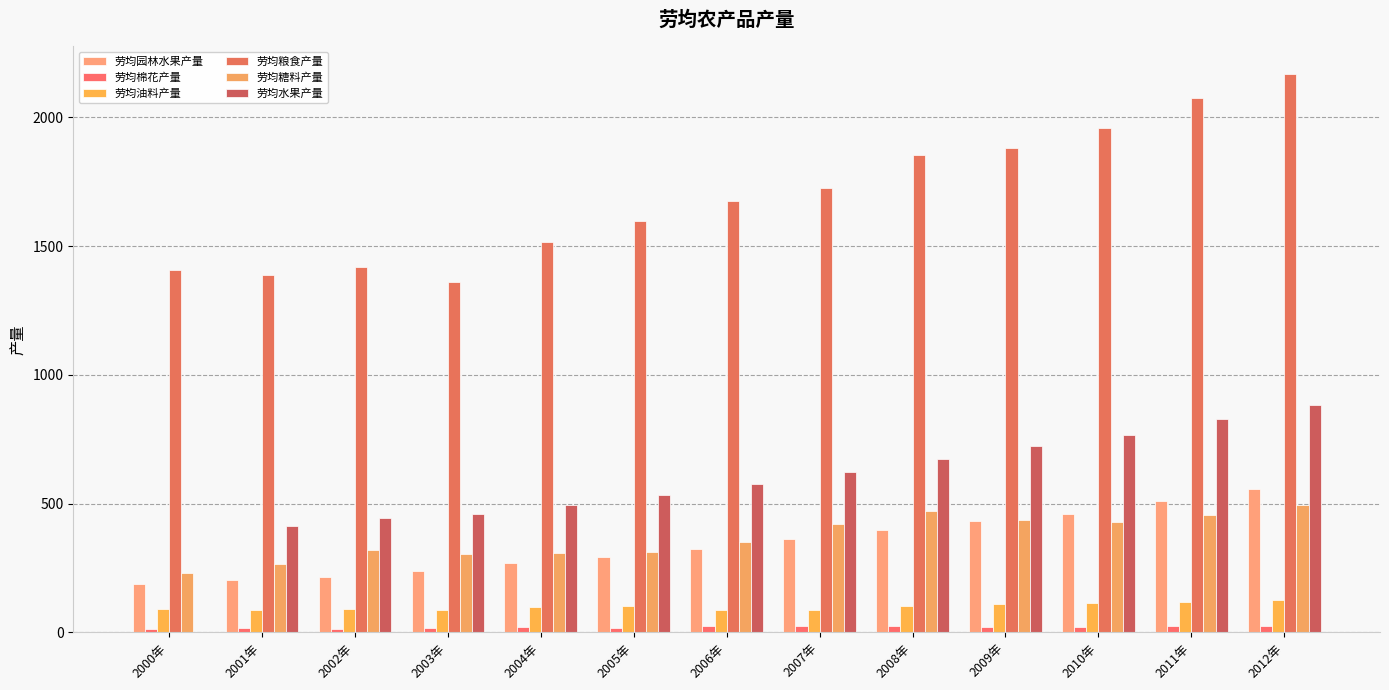

At which category is the sum across all series the highest?

2012年